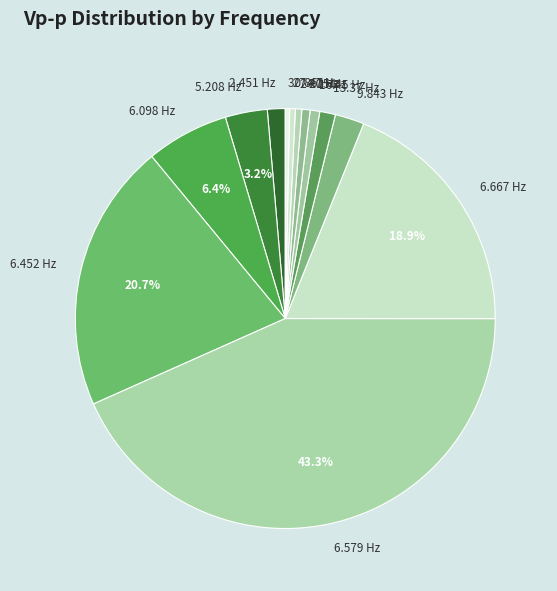

How many slices are in this pie chart?

13